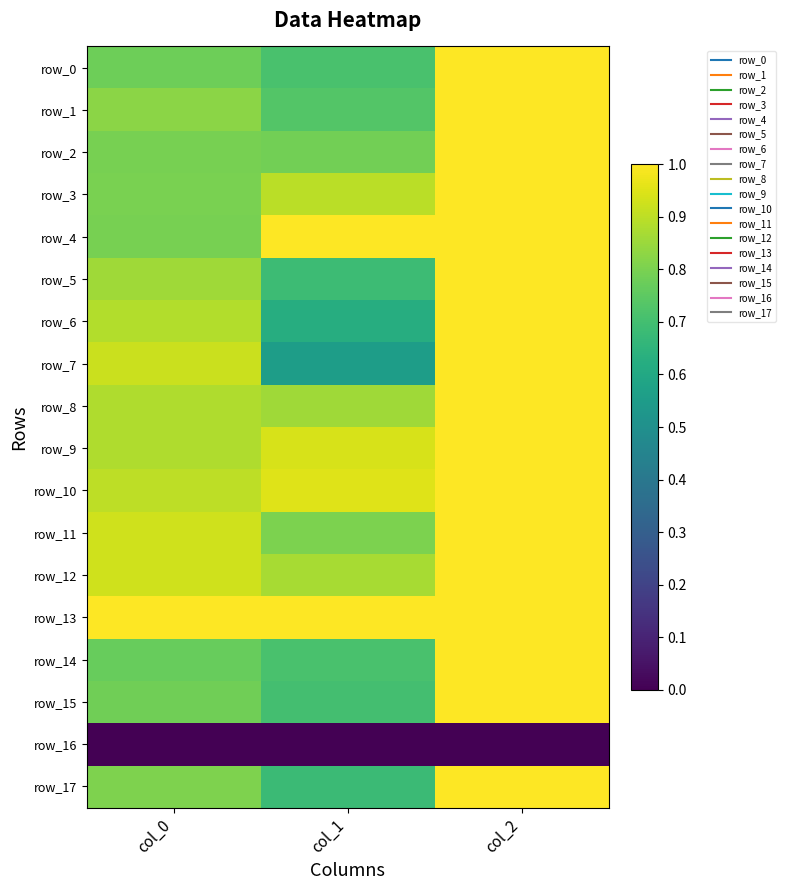

Rank the series by their maximum value, from highest to lowest.

row_0, row_1, row_2, row_3, row_4, row_5, row_6, row_7, row_8, row_9, row_10, row_11, row_12, row_13, row_14, row_15, row_17, row_16